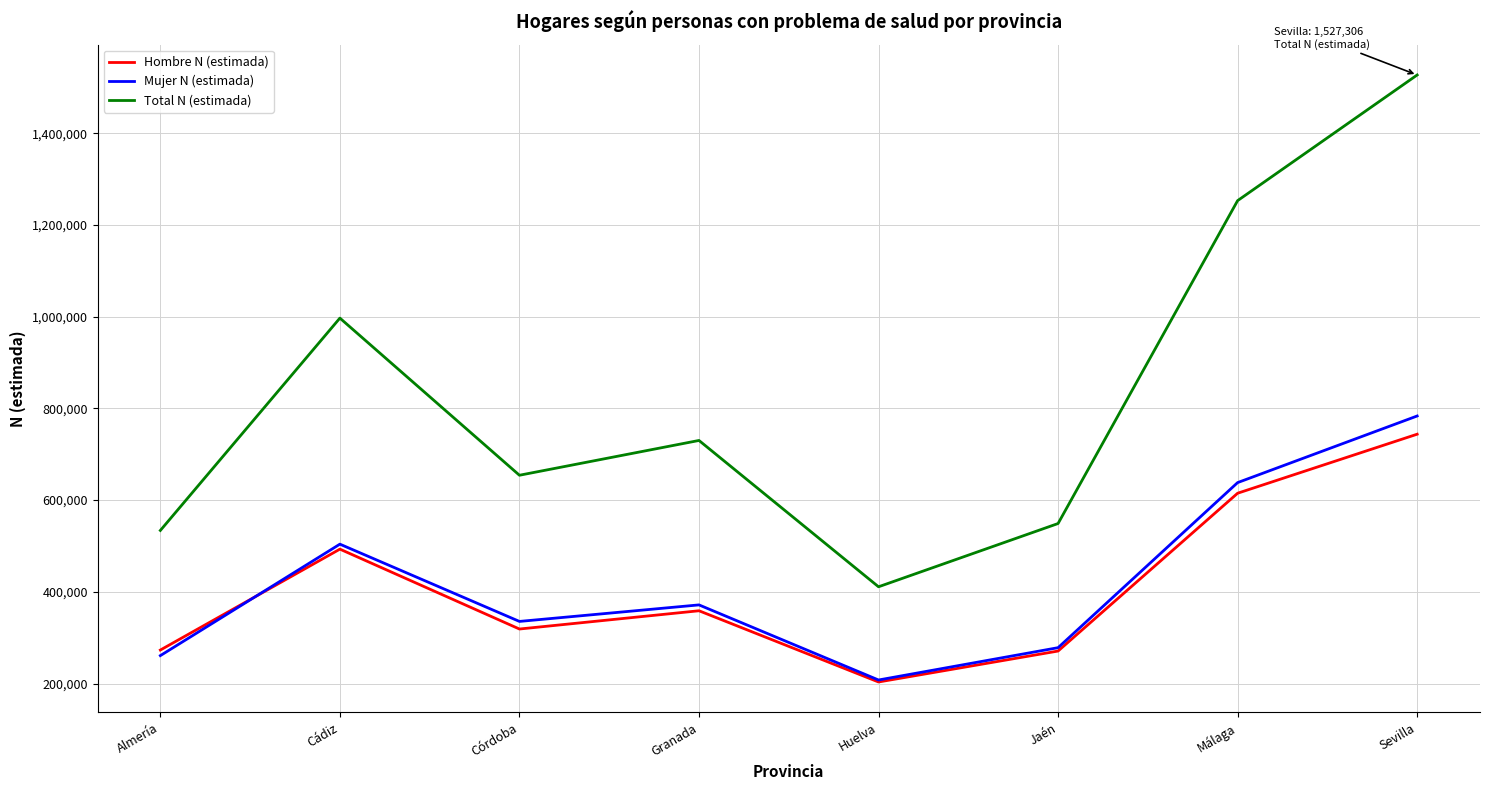

How many lines are shown in the chart?

3